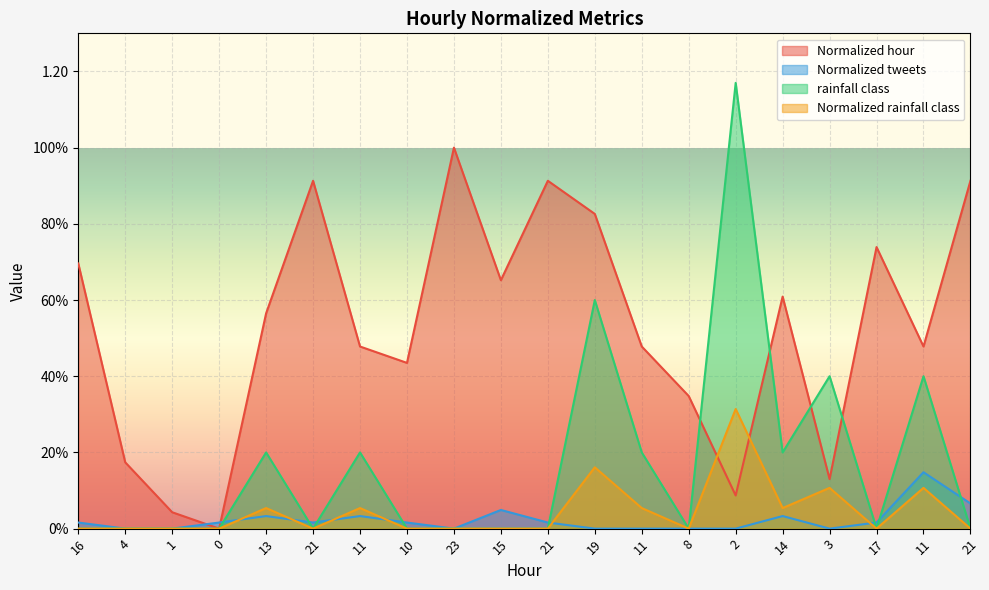

How many interior local valleys does the Normalized tweets series have?

3